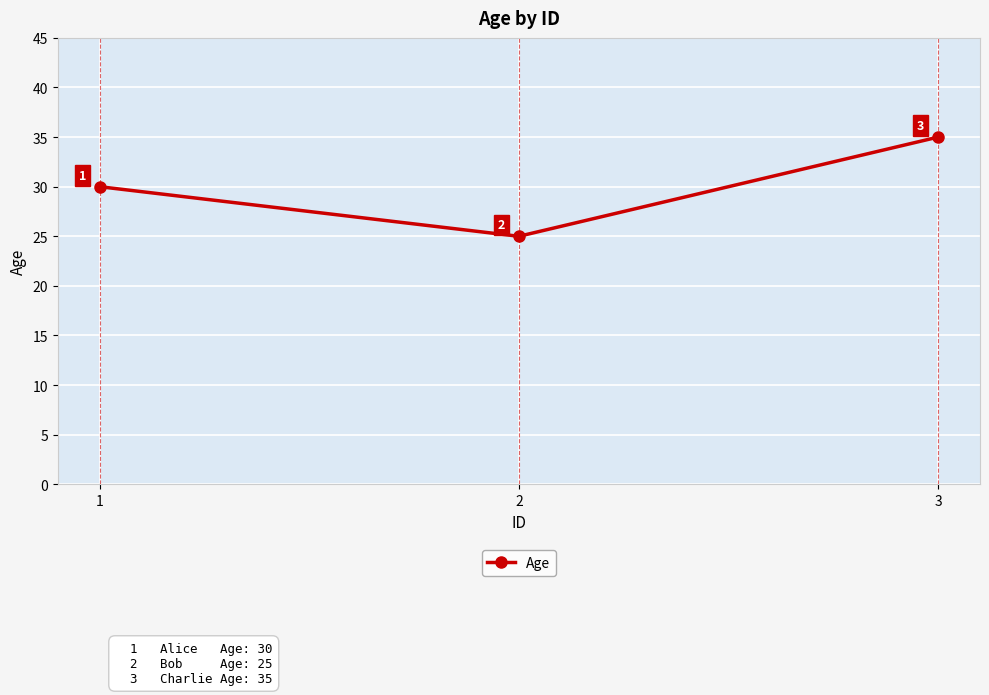

How many distinct data groups are displayed?

1